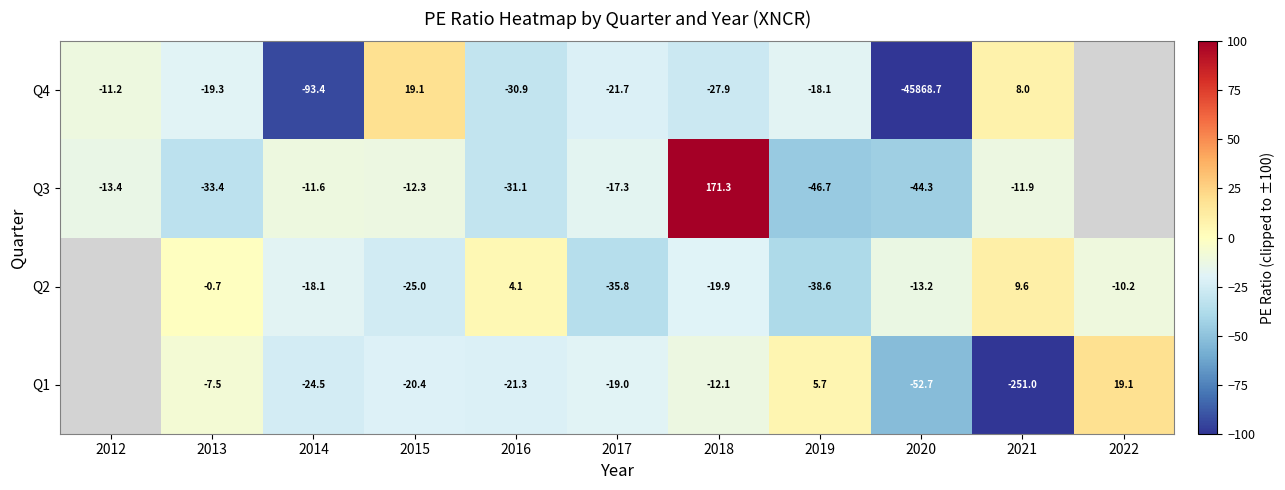

What is the minimum value shown in the chart?

-100.0